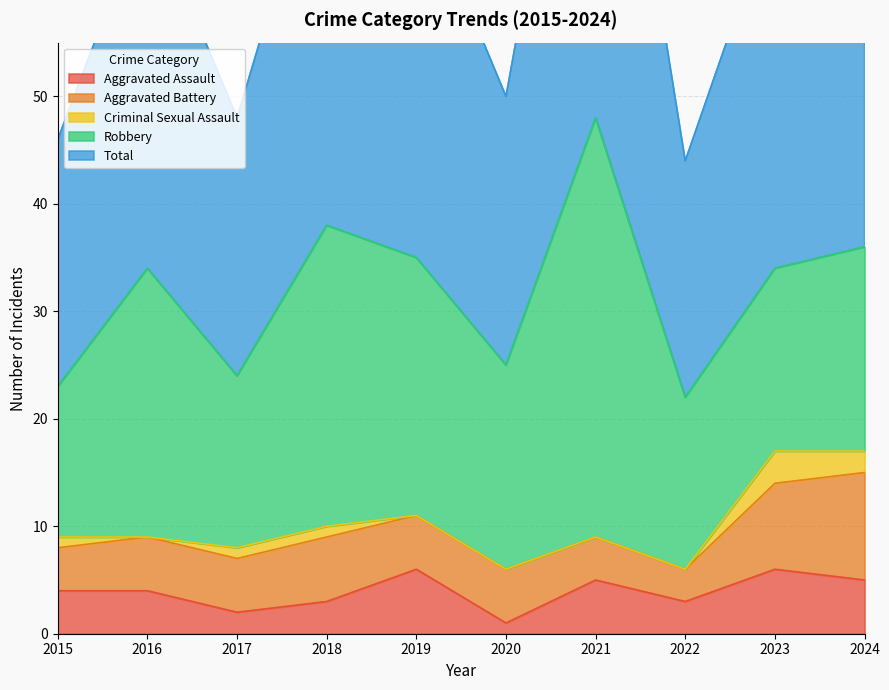

True or false: Total and Aggravated Assault intersect in this chart.

False